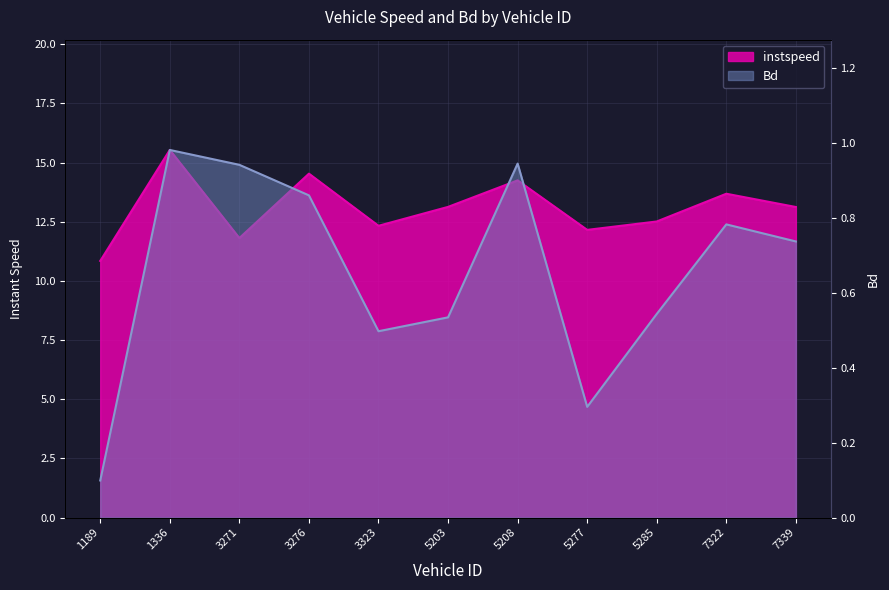

Reading right to left, list all the values displayed in this chart.

instspeed: 7339.0=13.1	7322.0=13.7	5285.0=12.5	5277.0=12.2	5208.0=14.2	5203.0=13.1	3323.0=12.3	3276.0=14.5	3271.0=11.8	1336.0=15.5	1189.0=10.8
Bd: 7339.0=0.7	7322.0=0.8	5285.0=0.5	5277.0=0.3	5208.0=0.9	5203.0=0.5	3323.0=0.5	3276.0=0.9	3271.0=0.9	1336.0=1.0	1189.0=0.1